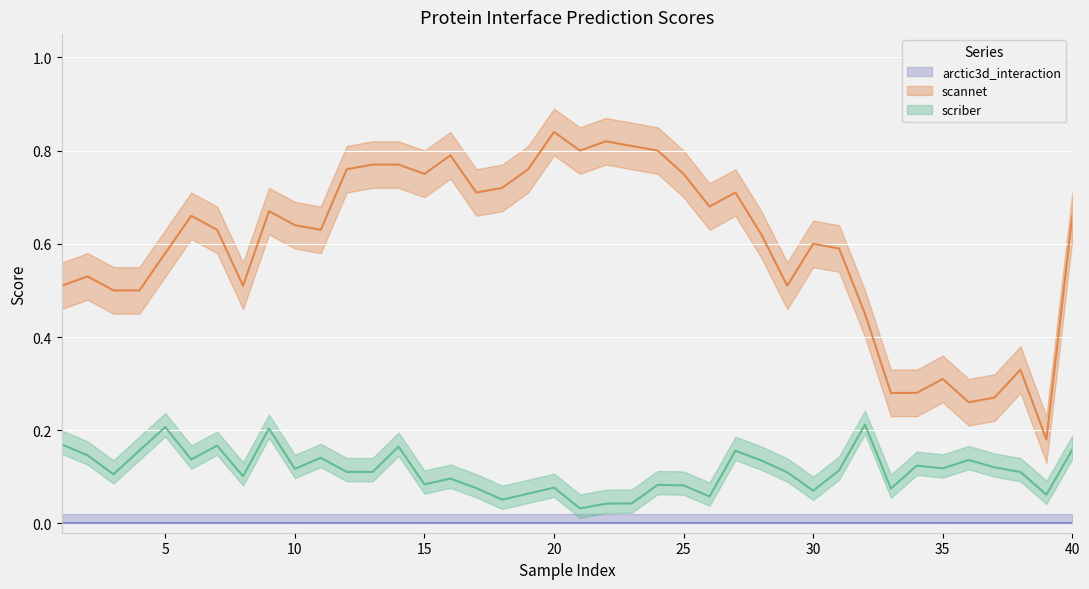

True or false: scriber and scannet intersect in this chart.

False